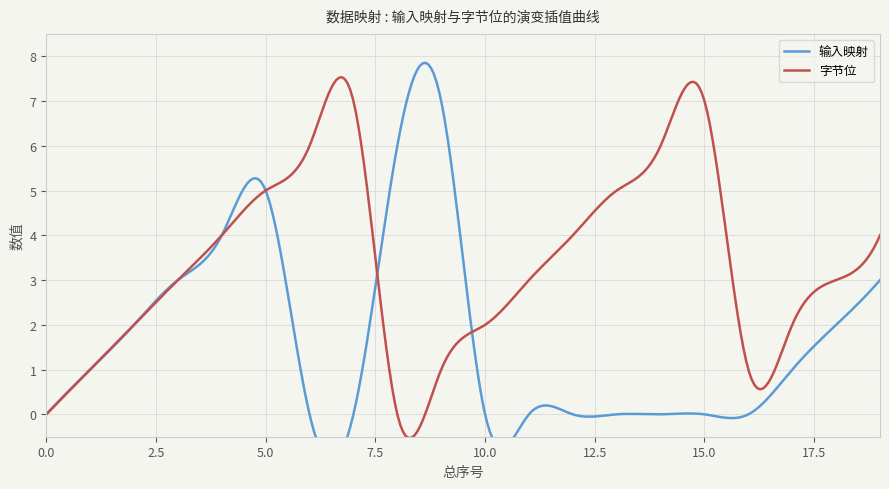

What is the sum of the 输入映射 values at 14 and 18?

2